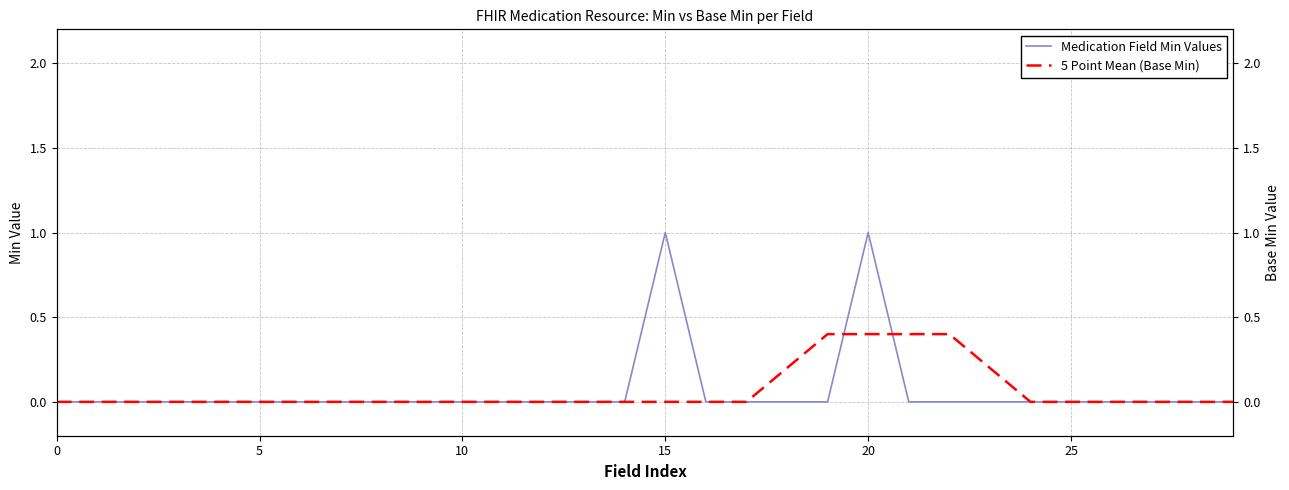

At which label does Medication Field Min Values reach its peak?

15